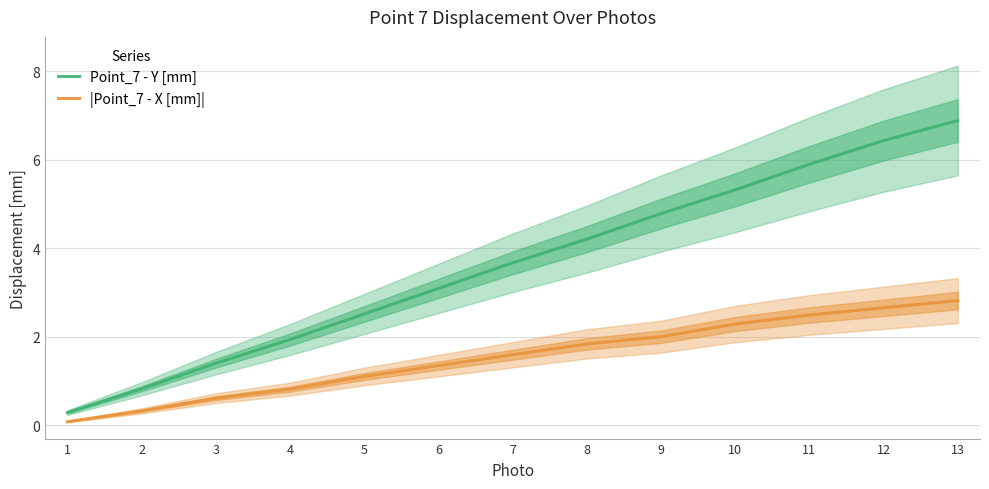

List the labels in order of Point_7 - Y [mm] value, largest first.

13, 12, 11, 10, 9, 8, 7, 6, 5, 4, 3, 2, 1